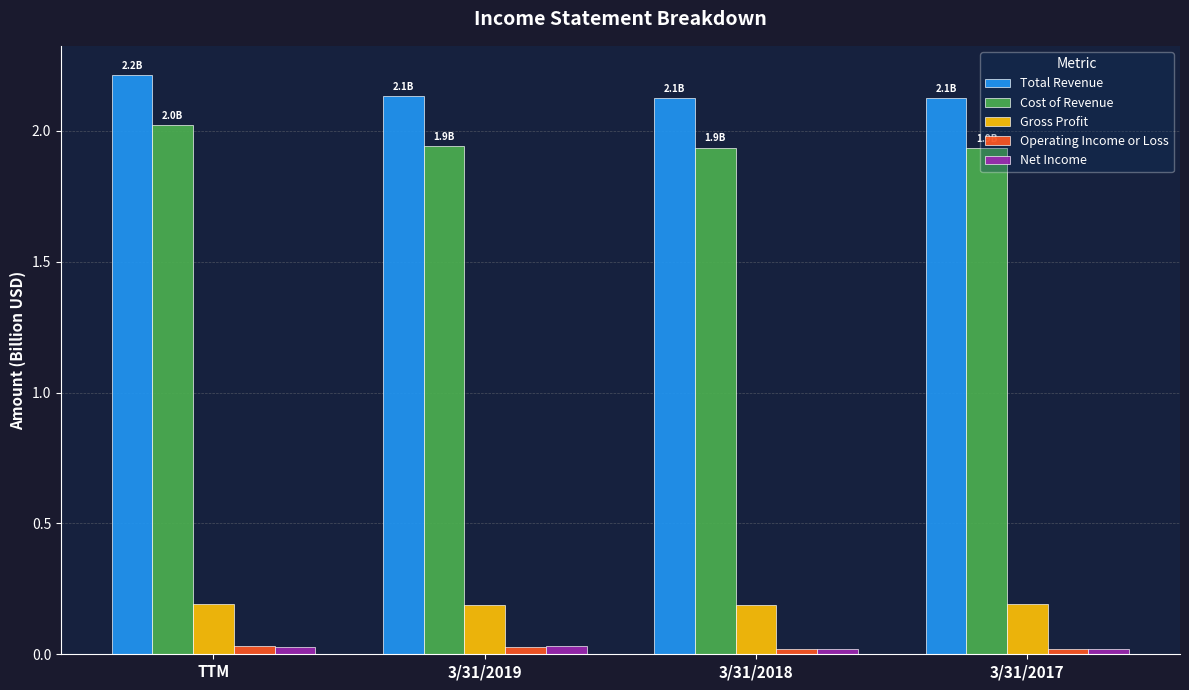

What is the sum of all Cost of Revenue values?

7.8